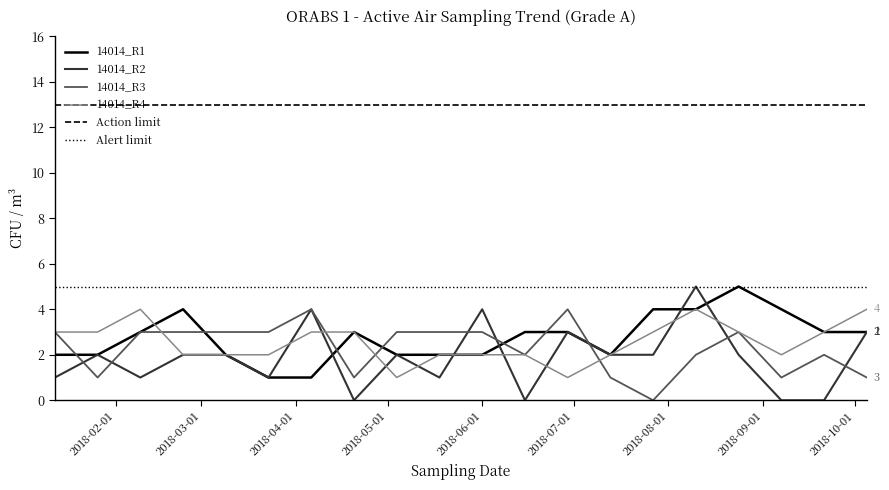

Which series has the largest range (max minus min)?

14014_R2